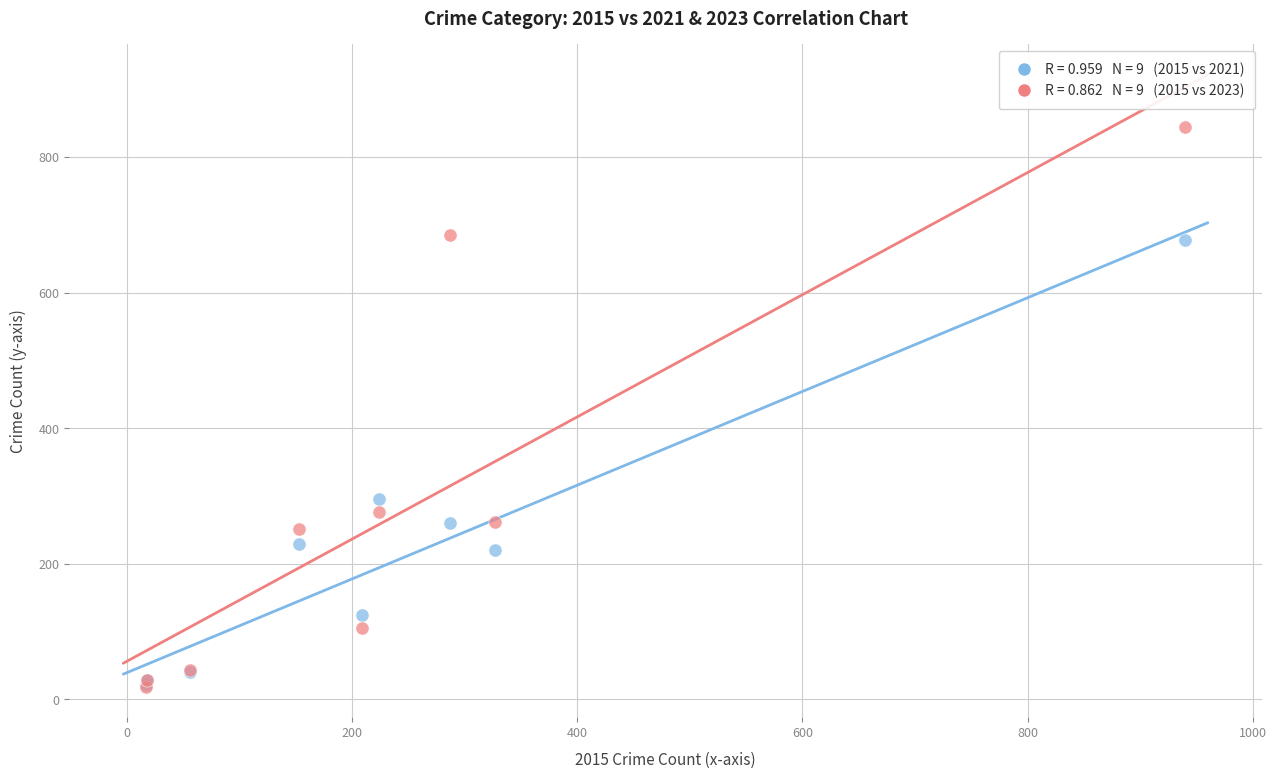

Across all series, what Y value is closest to 431?

296